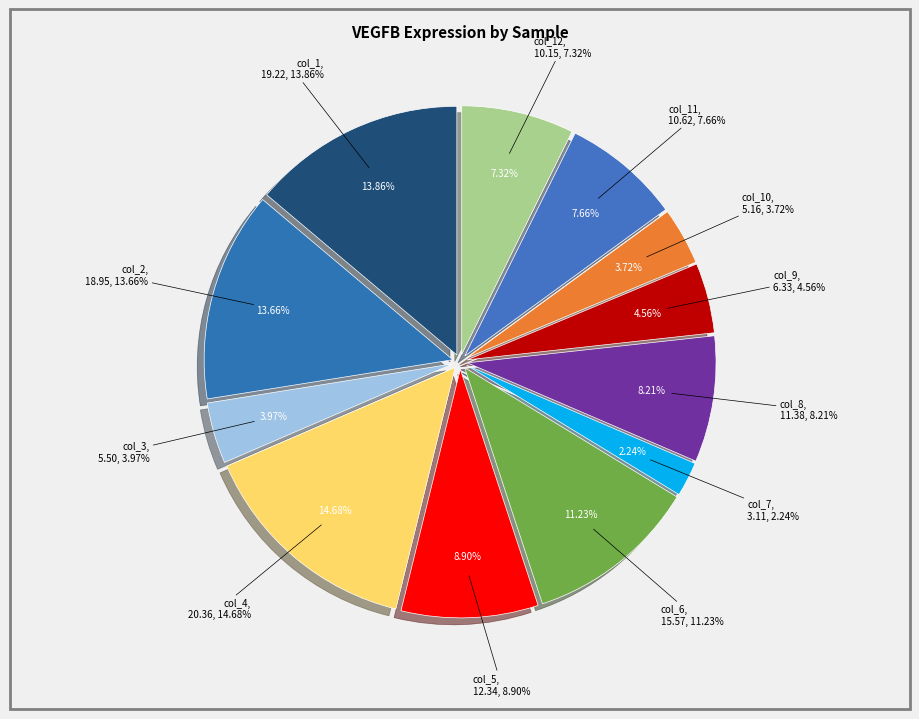

To the nearest percent, what is the average slice percentage?

8%